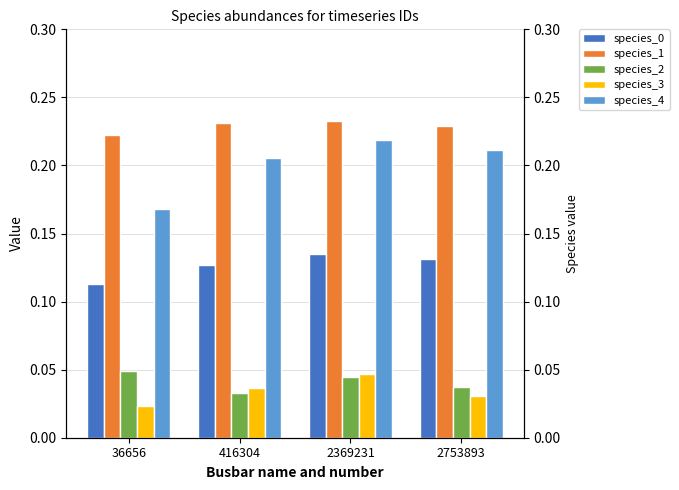

What is the spread (max minus min) of values at 36656?

0.2